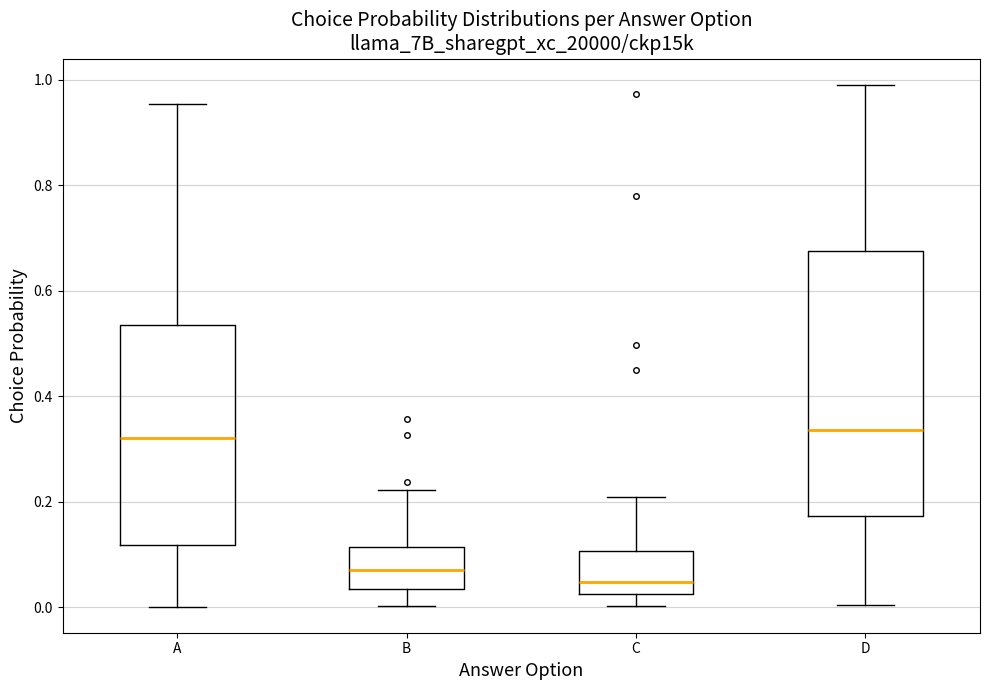

Reading left to right, transcribe this box plot: for each box, give where its median line is, the range the box spans, and where its two whiskers end, as read against the y-axis. The values are not printed on the chart, so give them approximately, as read against the axis.

A: median 0.32, box 0.12 to 0.54, whiskers 0.00 to 0.96
B: median 0.06, box 0.04 to 0.12, whiskers 0.00 to 0.22
C: median 0.04, box 0.02 to 0.10, whiskers 0.00 to 0.20
D: median 0.34, box 0.18 to 0.68, whiskers 0.00 to 1.00